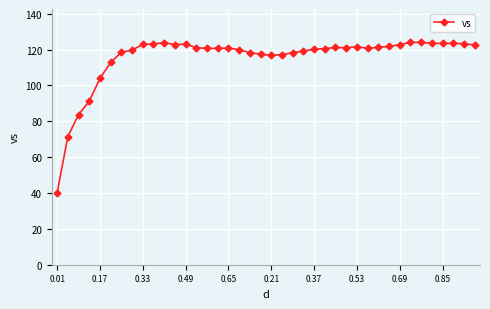

What is the greatest value displayed?

124.0